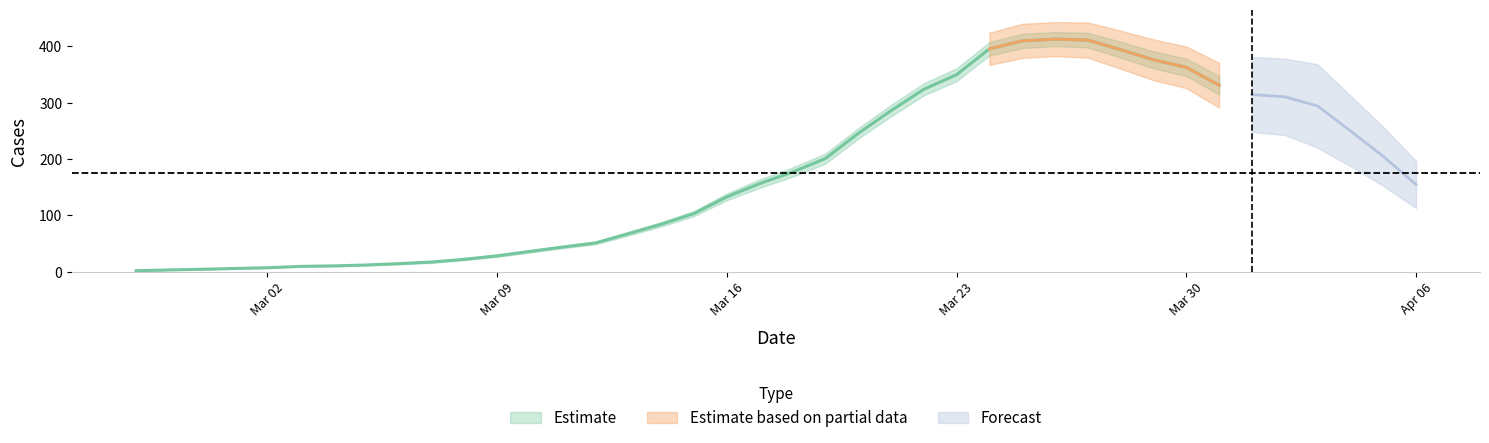

What is the sum of all confirmed values?

7256